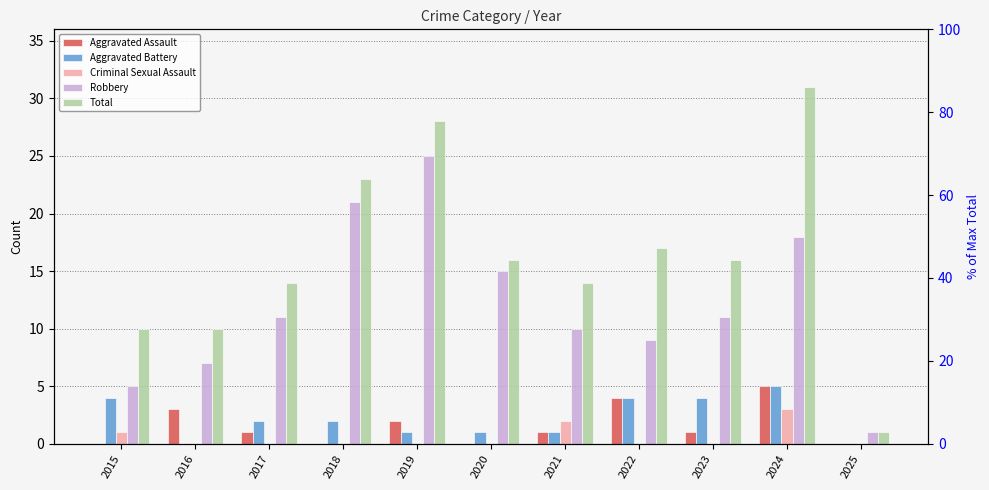

What value does the Aggravated Battery series have at 2024?

5